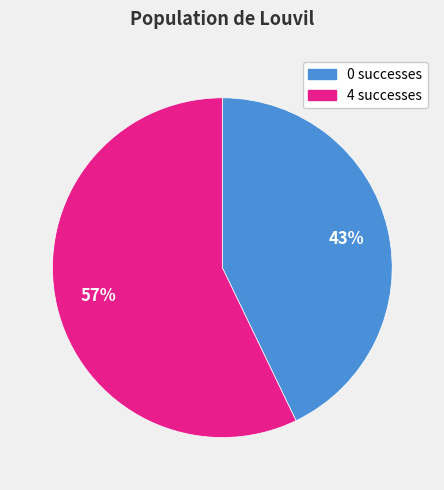

What is the largest slice in the pie chart?

4